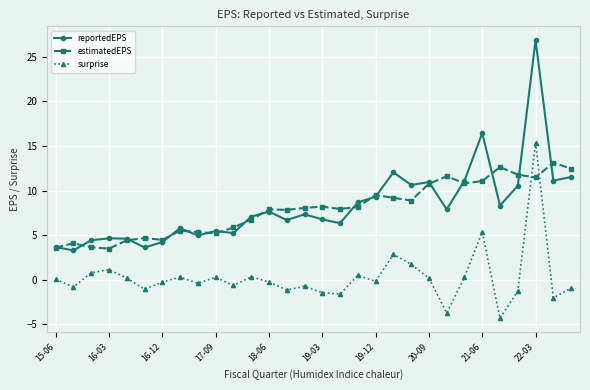

What is the sum of all surprise values?

8.8